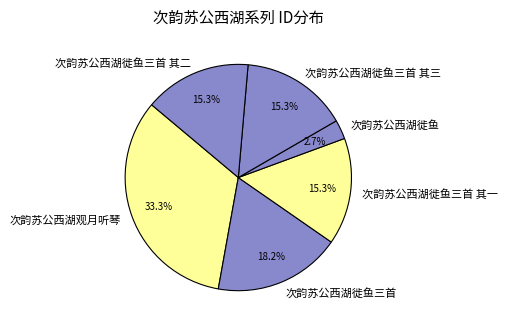

How many slices are in this pie chart?

6